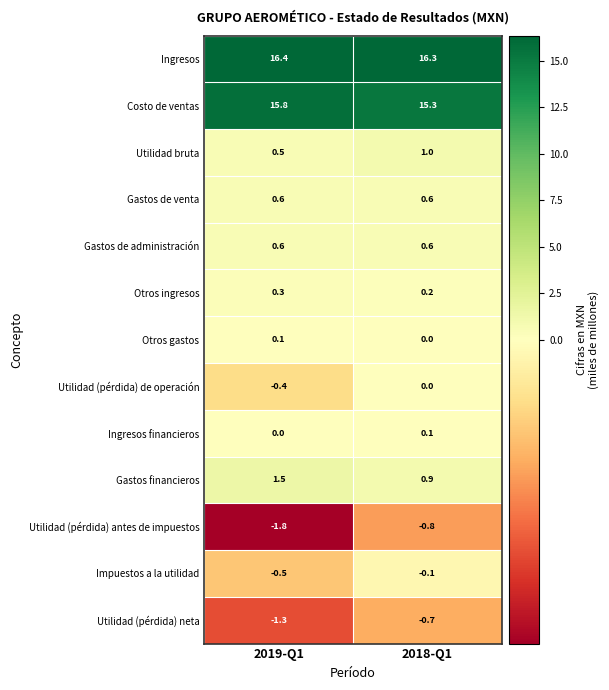

List the labels in order of Ingresos value, largest first.

2019-Q1, 2018-Q1